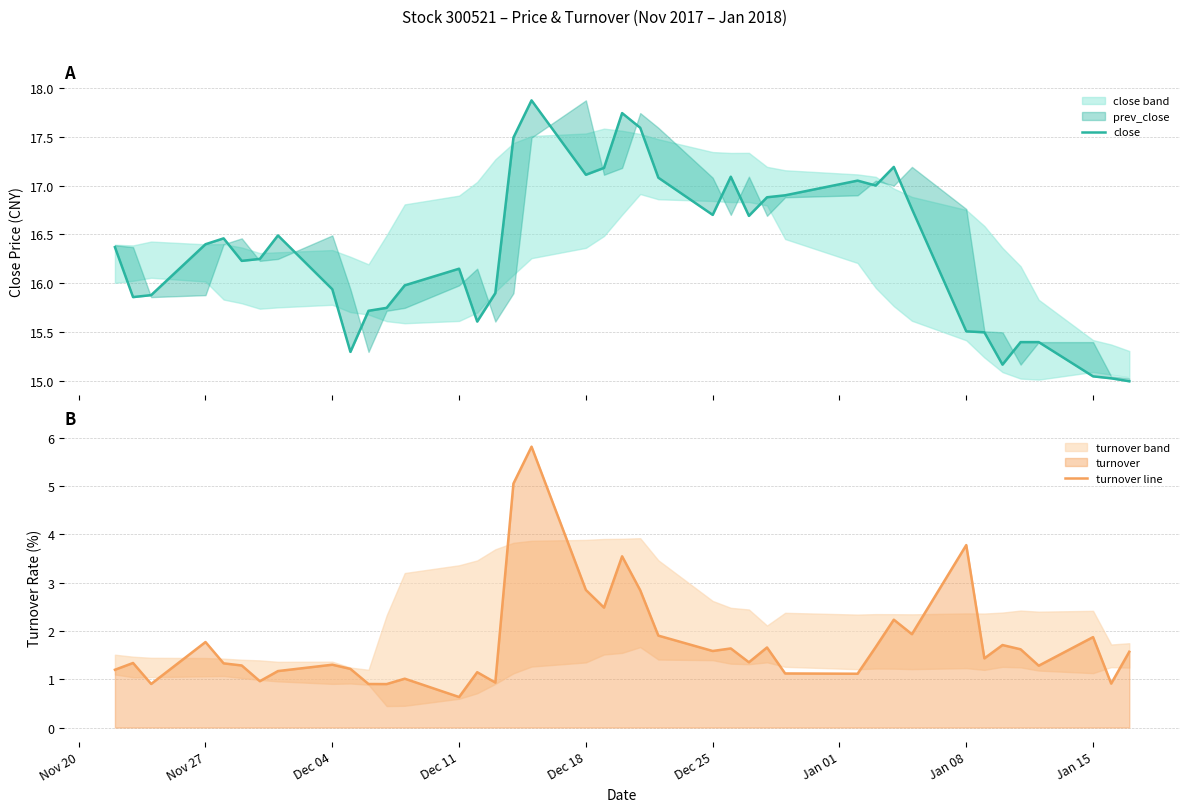

True or false: turnover line and close intersect in this chart.

False